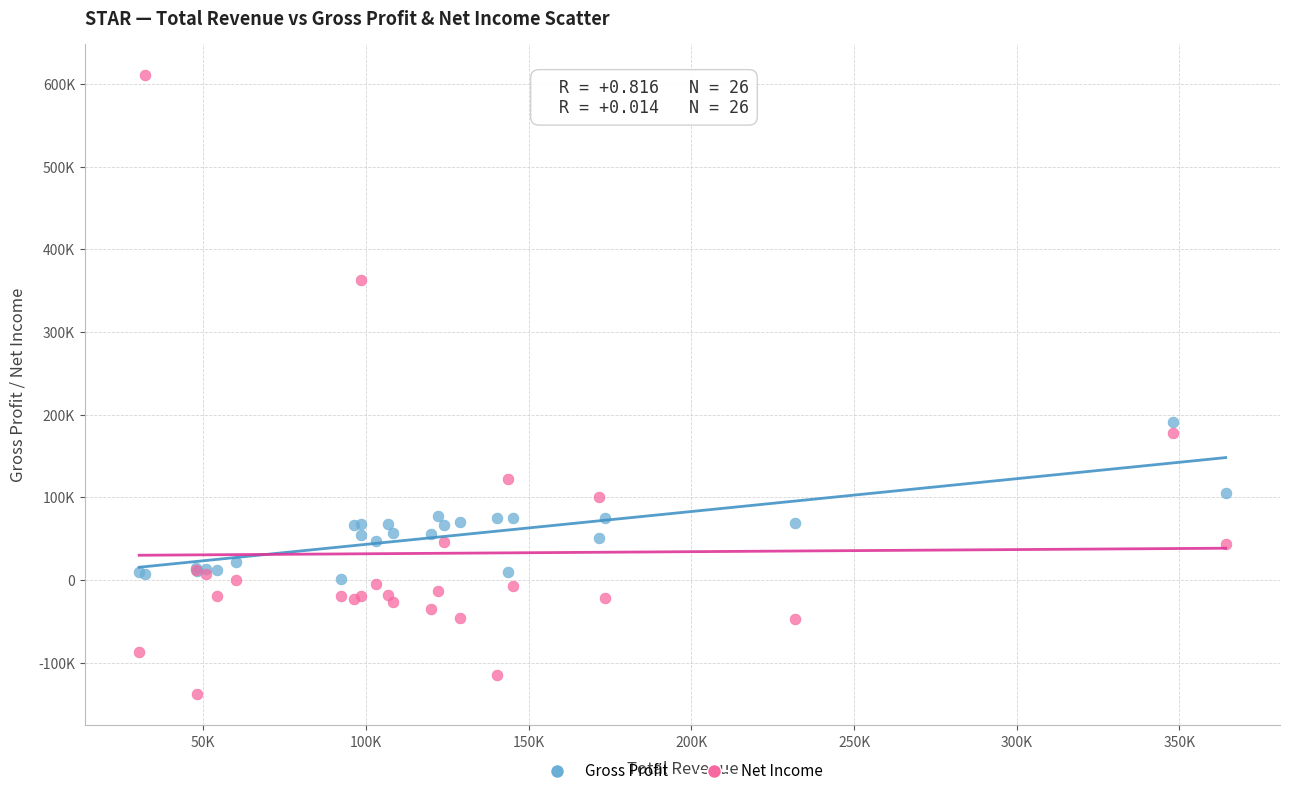

What are all the series names shown in the legend?

Gross Profit, Net Income